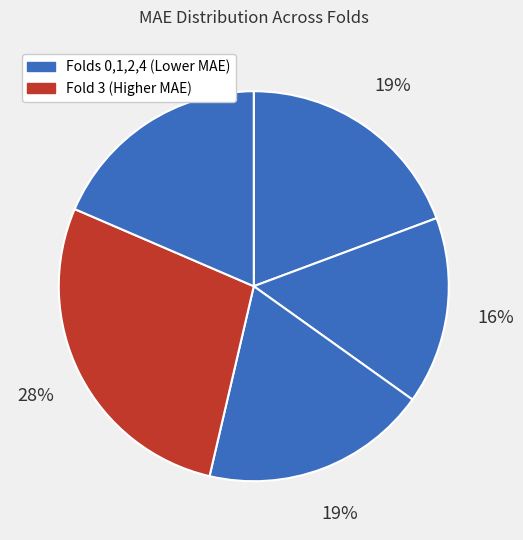

Is there any slice that represents more than half of the pie?

No